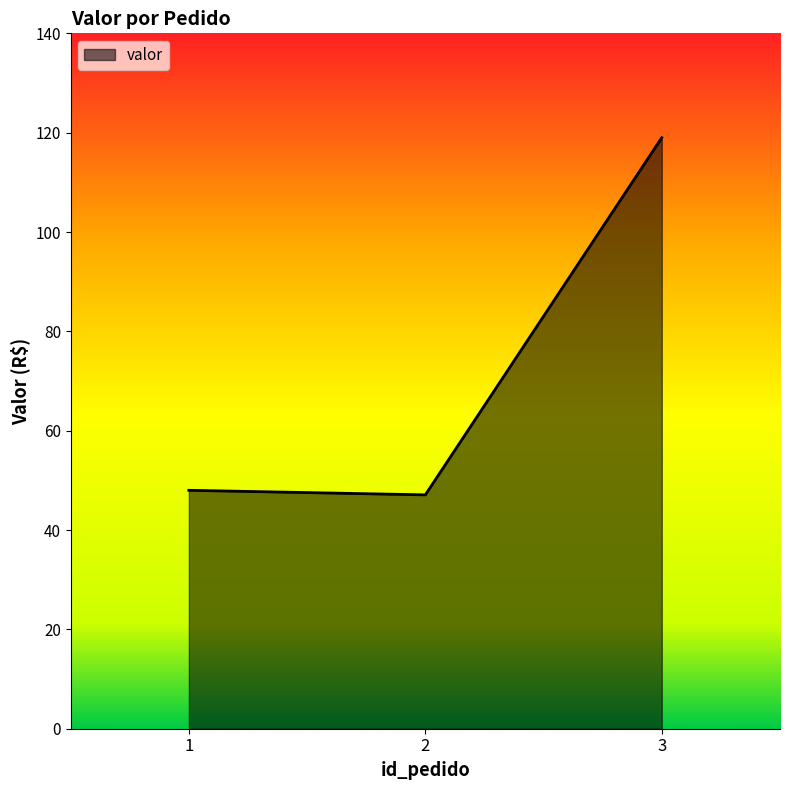

What is the difference between the maximum and minimum values?

71.9